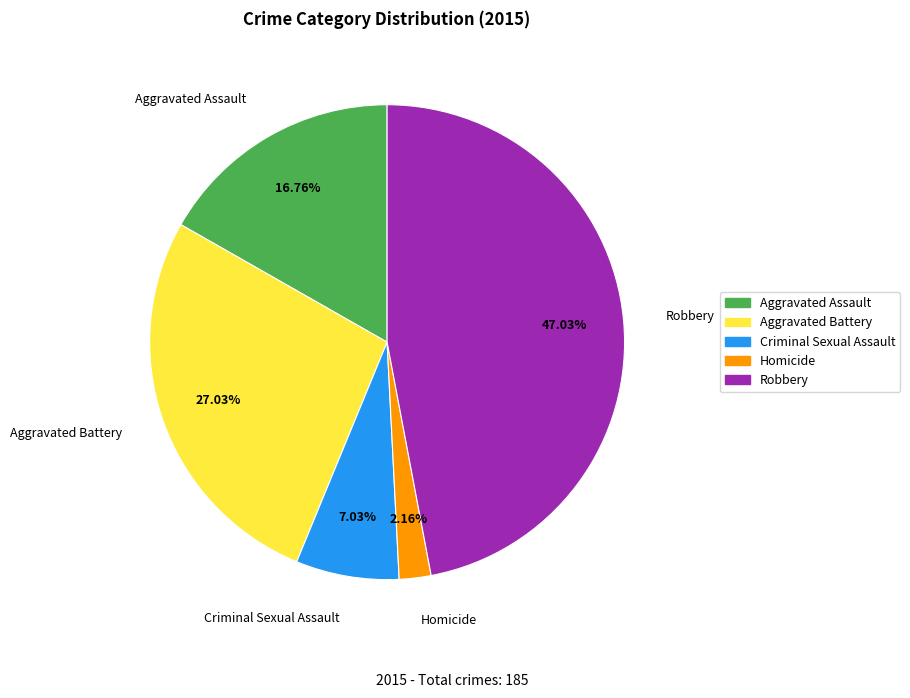

Which has a higher value, Aggravated Assault or Aggravated Battery?

Aggravated Battery